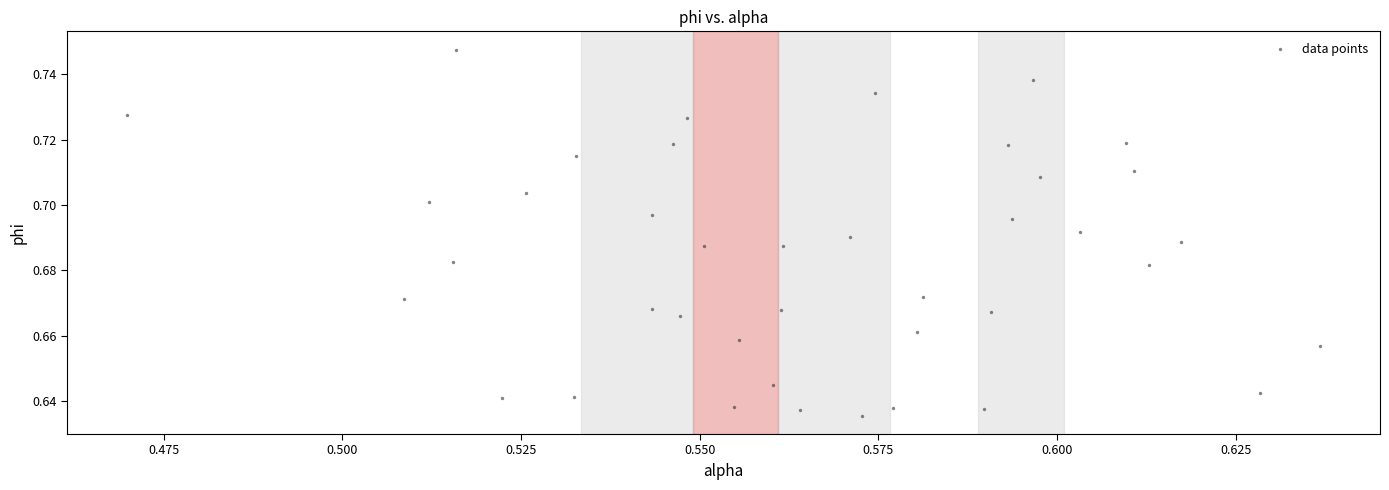

Count the number of points in this scatter plot.

40